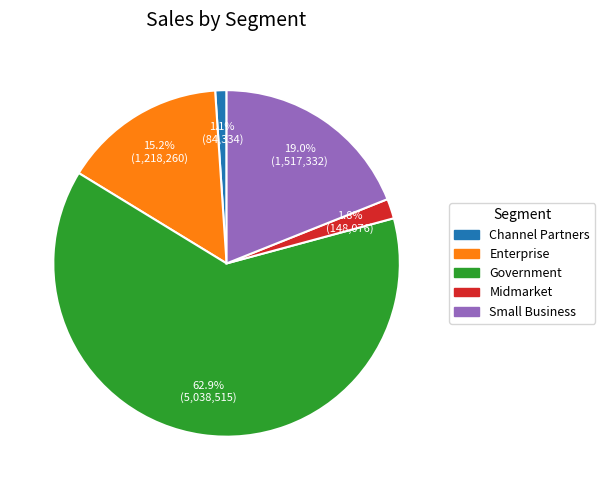

To the nearest percent, what is the difference between the Government and Small Business slice percentages?

44%